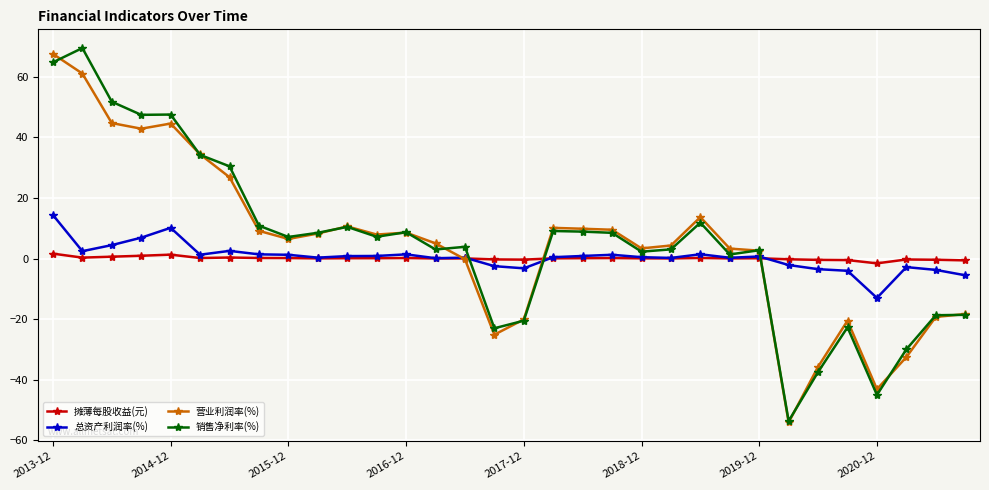

What is the maximum value shown in the chart?

69.4